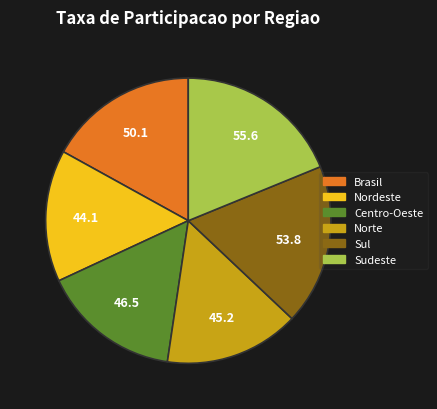

Does any single category account for the majority?

No